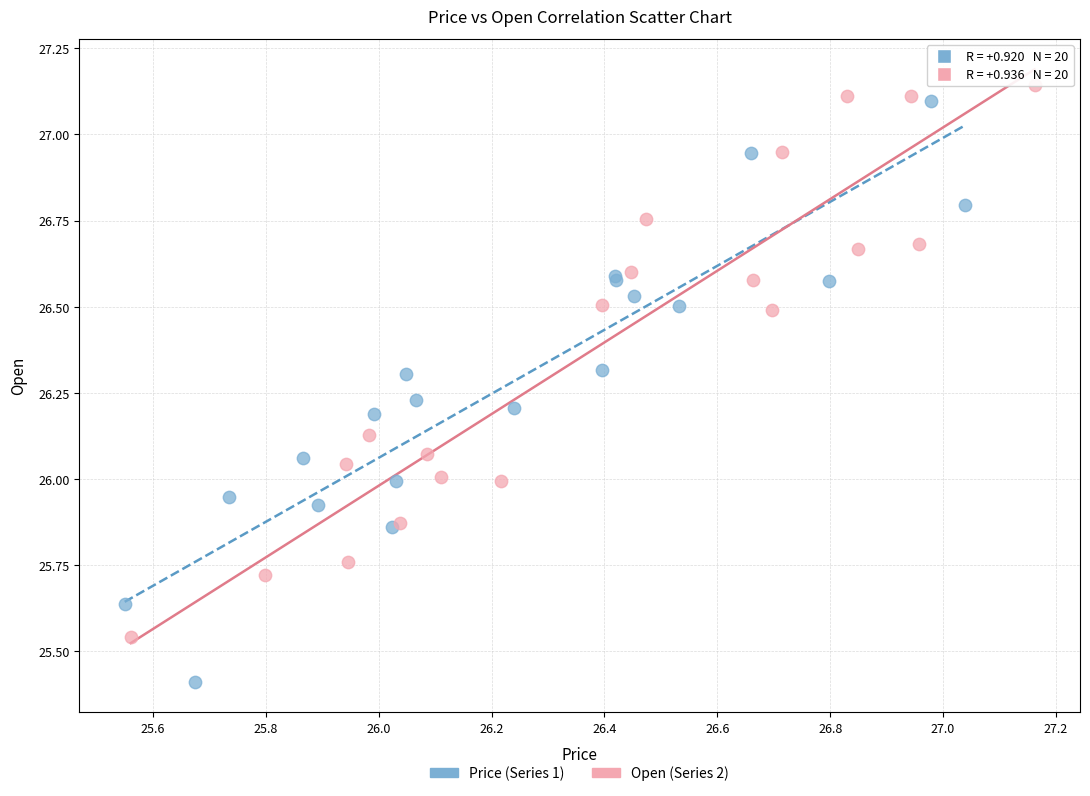

Which series reaches the minimum Y coordinate?

Price (Series 1)